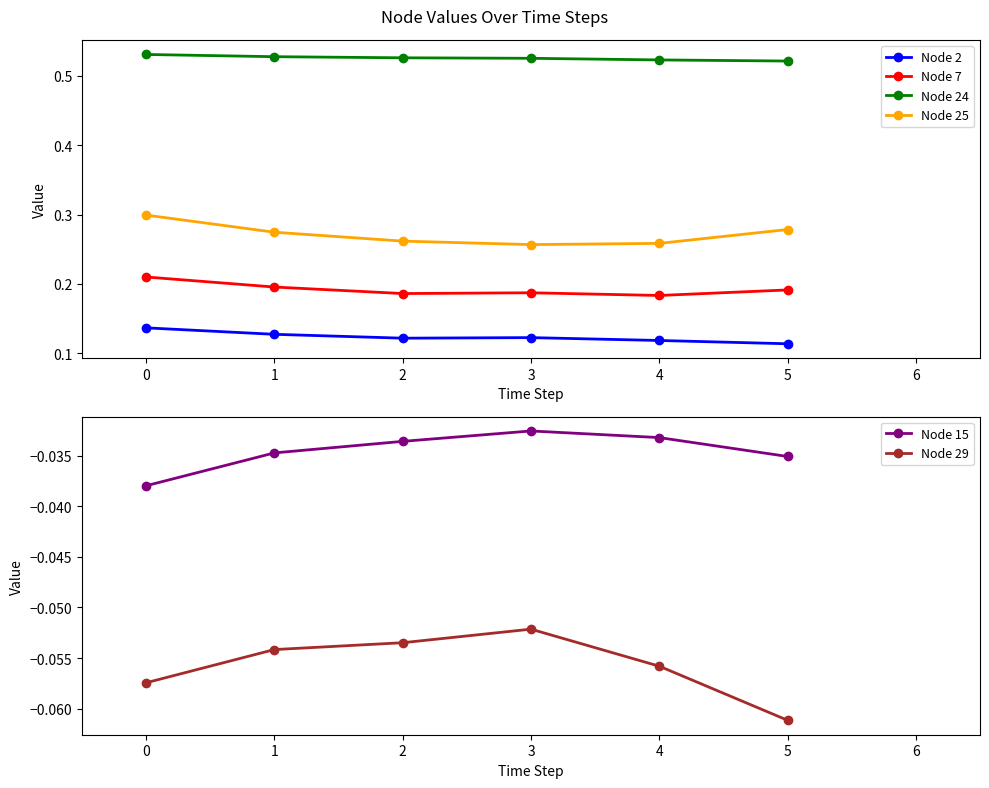

How many Node 2 values are between 0 and 1?

6